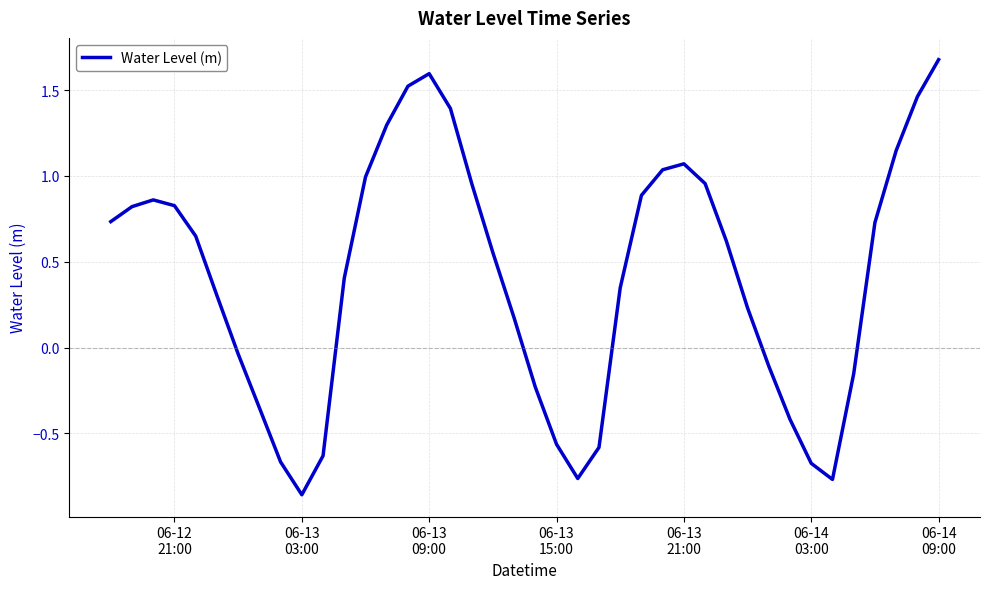

What is the difference between the maximum and minimum values?

2.5